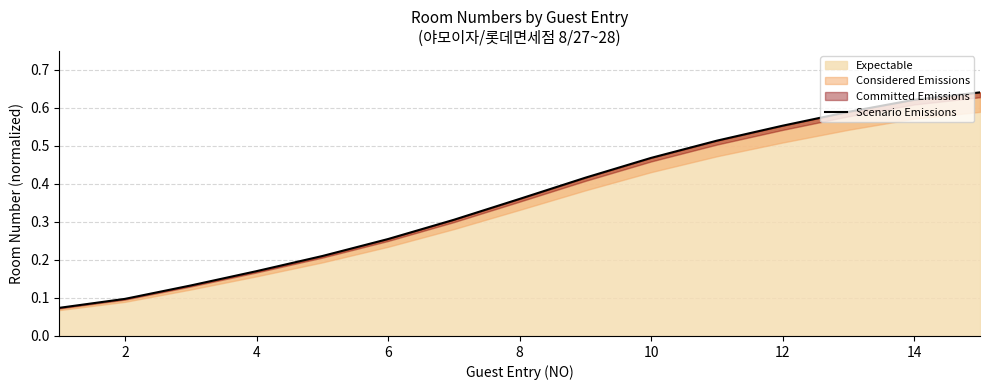

Reading left to right, transcribe all the data shown in this chart.

0.1	0.1	0.1	0.2	0.2	0.3	0.3	0.4	0.4	0.5	0.5	0.6	0.6	0.6	0.6